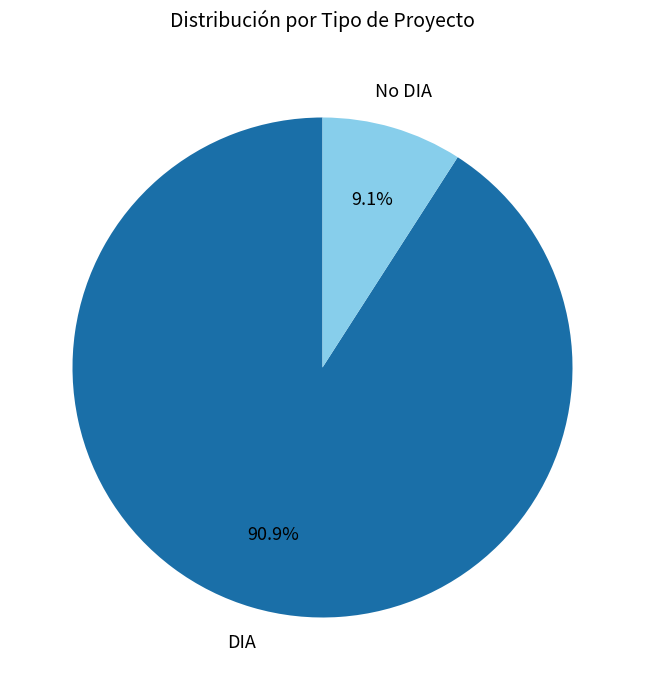

Which slice is the smallest?

No DIA